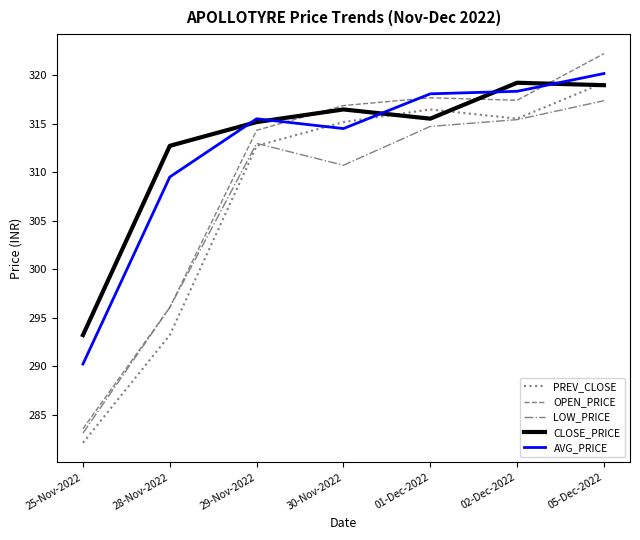

The PREV_CLOSE series shows 149.4 at 05-Dec-2022. True or false?

False